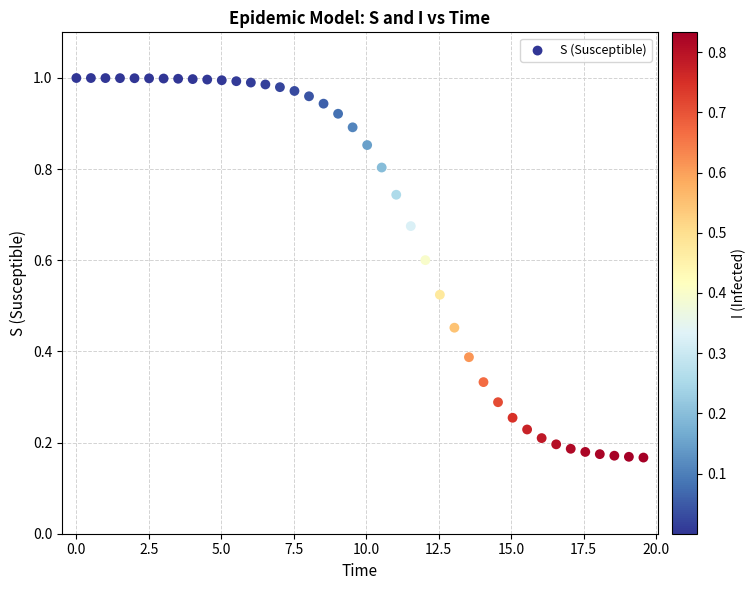

What is the range of X values (max minus min)?

19.6